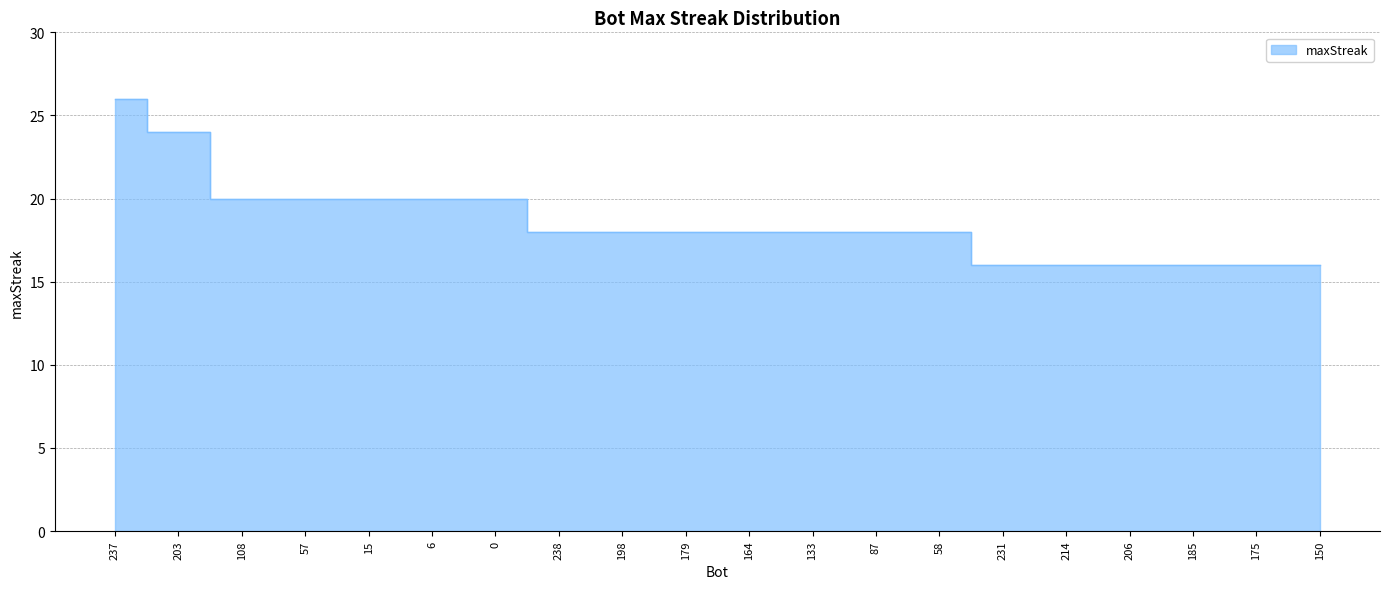

What is the sum of the values at 6 and 238?

38